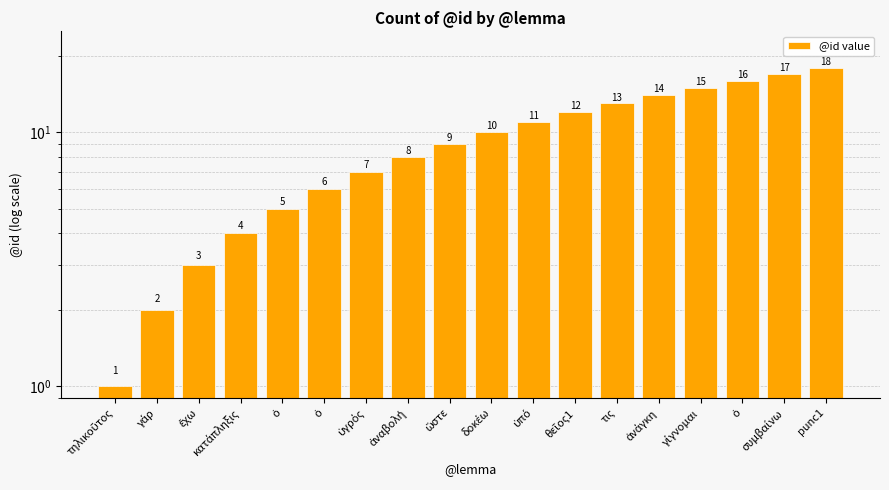

What is the label of the 12th bar from the right?

ὑγρός